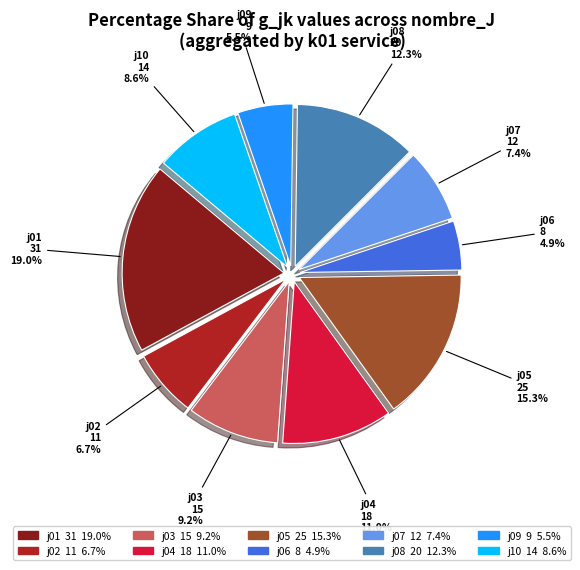

What percentage is NOT represented by j03?

90.8%